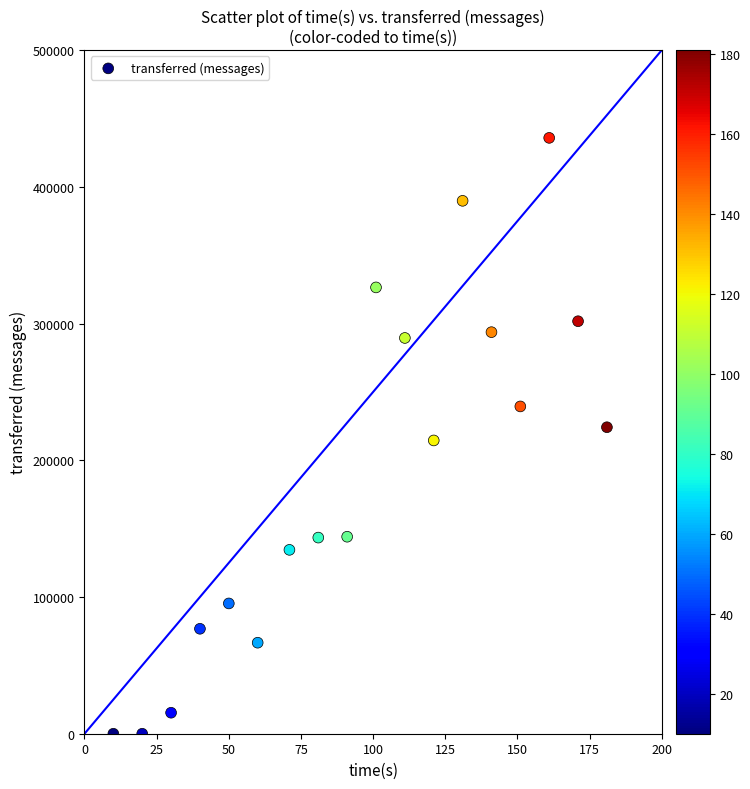

What is the range of X values (max minus min)?

171